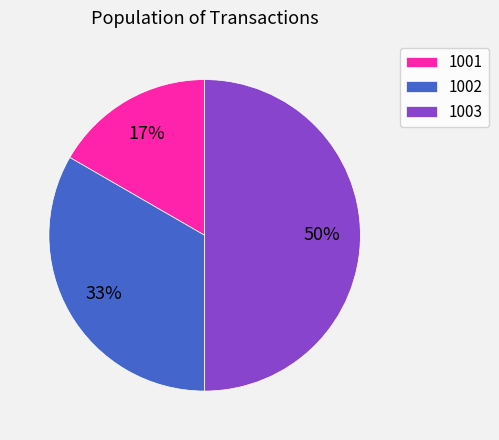

To the nearest percent, what is the difference between the largest and smallest slice percentages?

33%